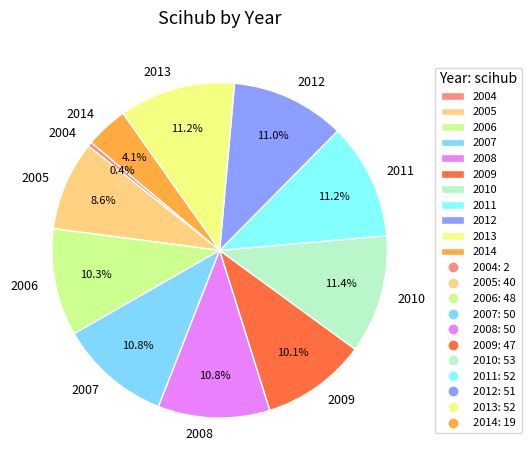

How many segments does this pie chart have?

11